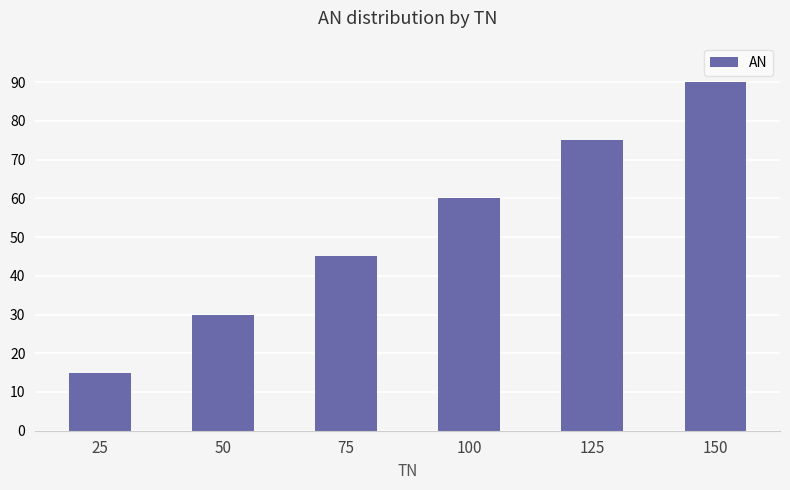

How many values are between 30 and 75?

4